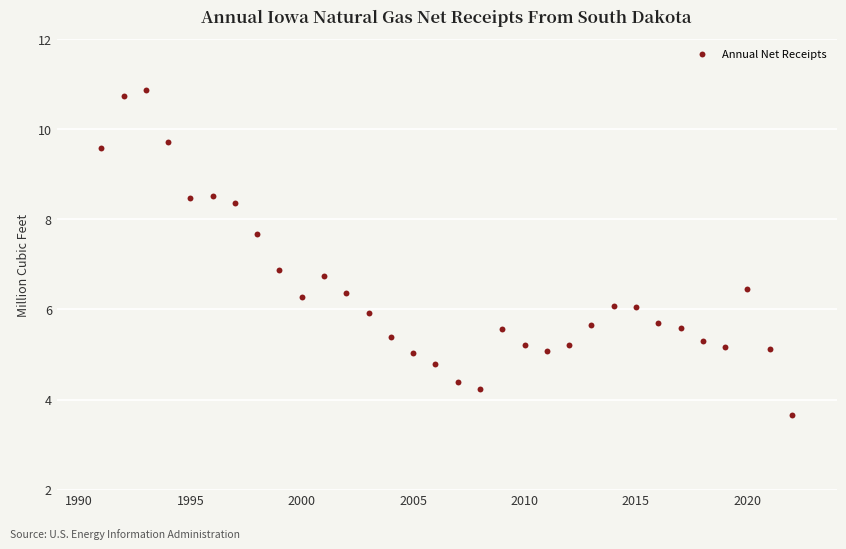

What is the range of X values (max minus min)?

31.0